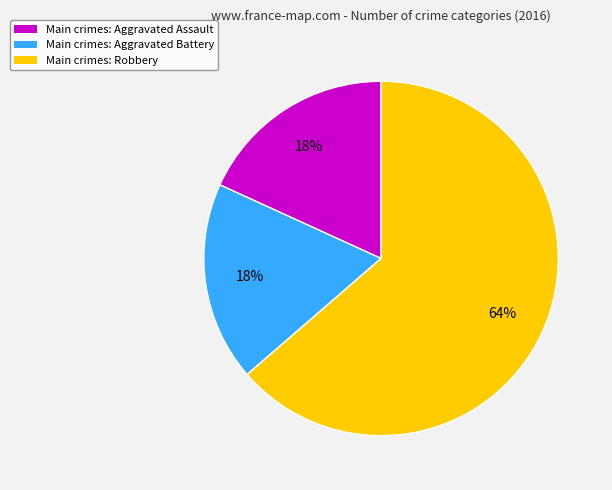

To the nearest percent, what is the average slice percentage?

33%